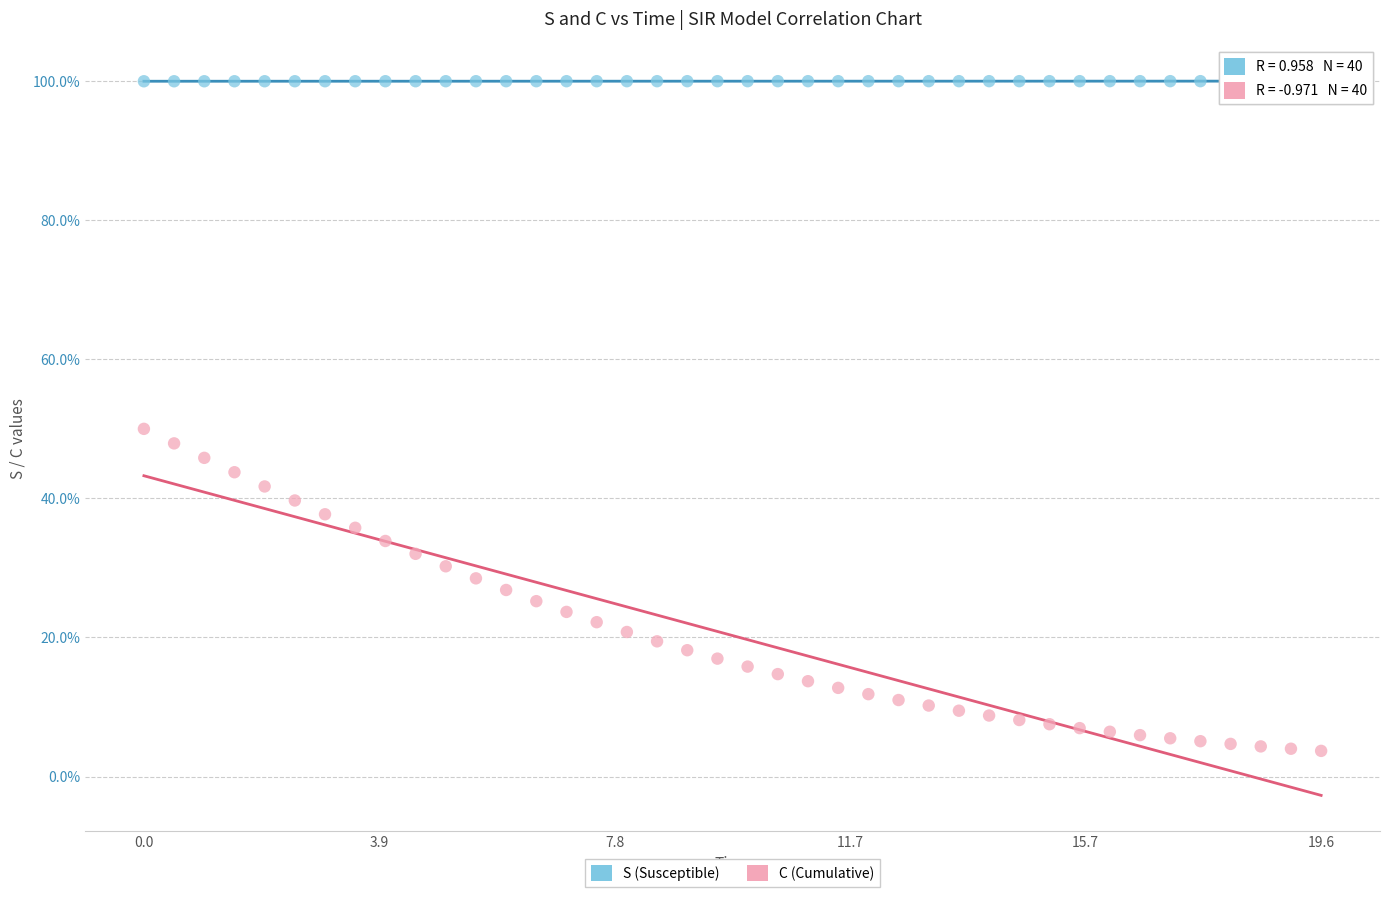

Which series has the largest Y range (max minus min)?

C (Cumulative)